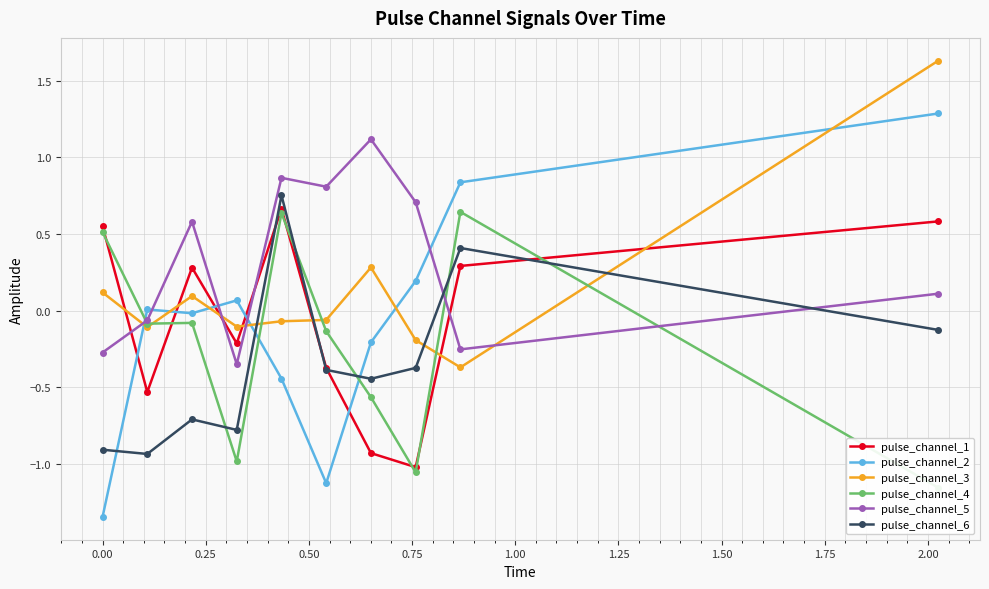

What is the lowest value of the pulse_channel_1 series?

-1.0